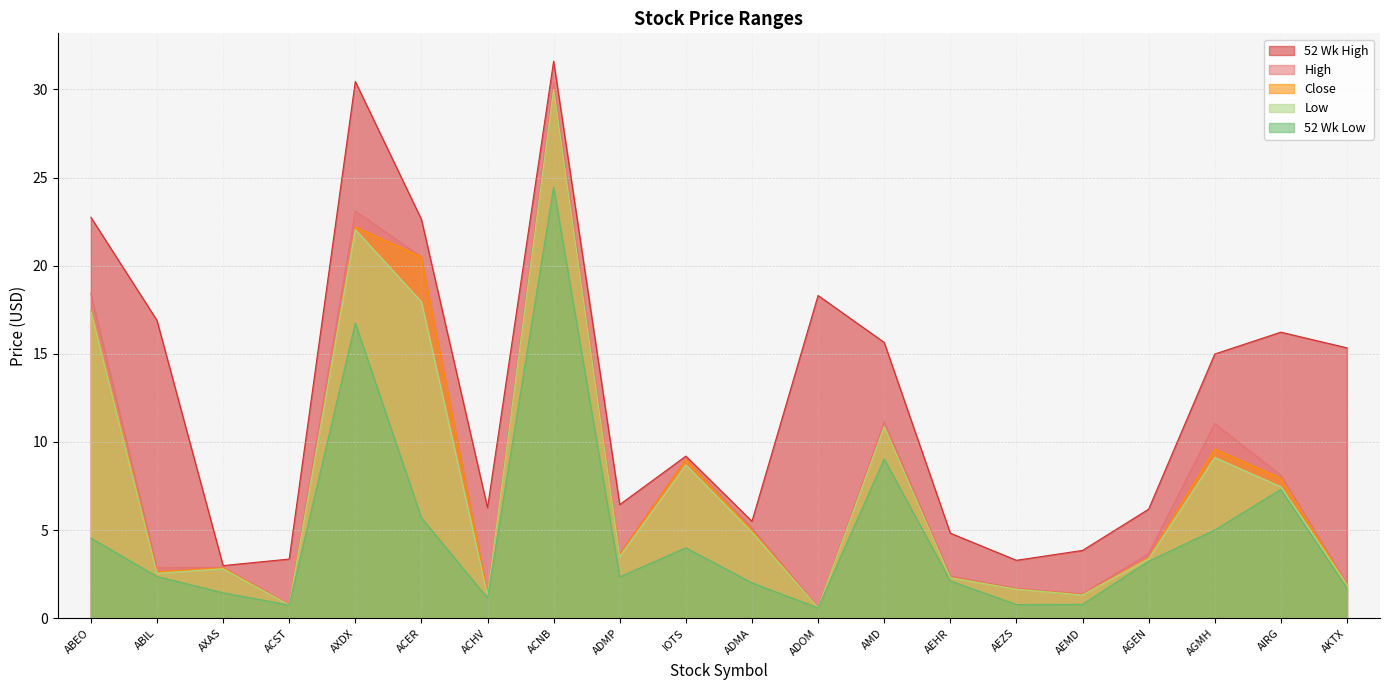

What is the sum of all 52 Wk High values?

256.8